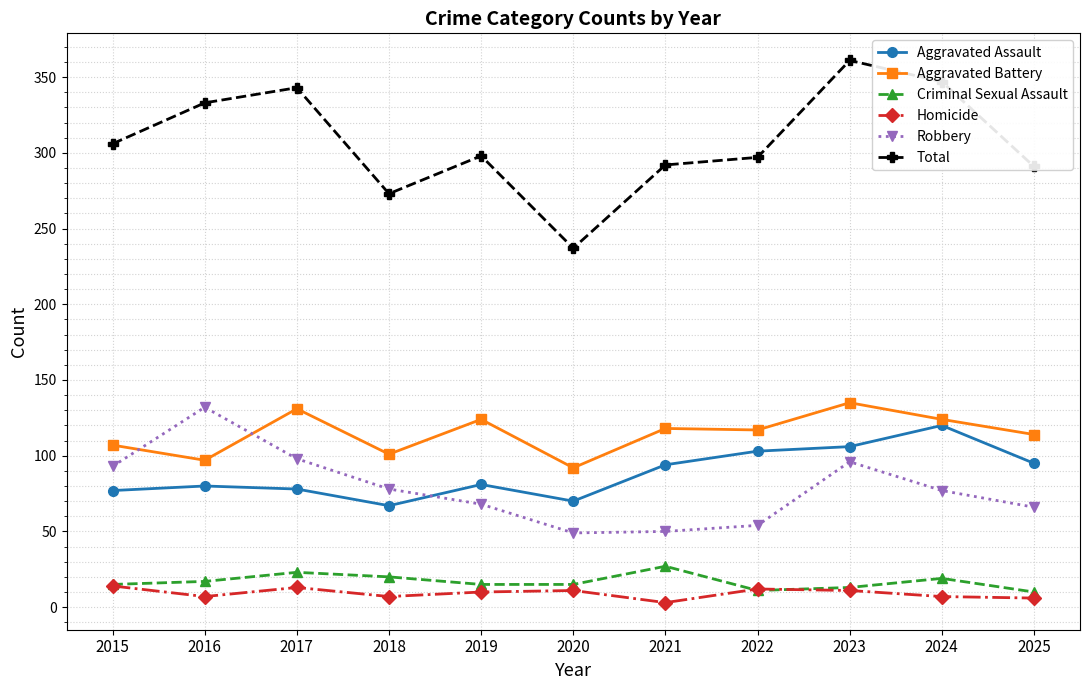

What is the difference between the Aggravated Battery values at 2015 and 2024?

17